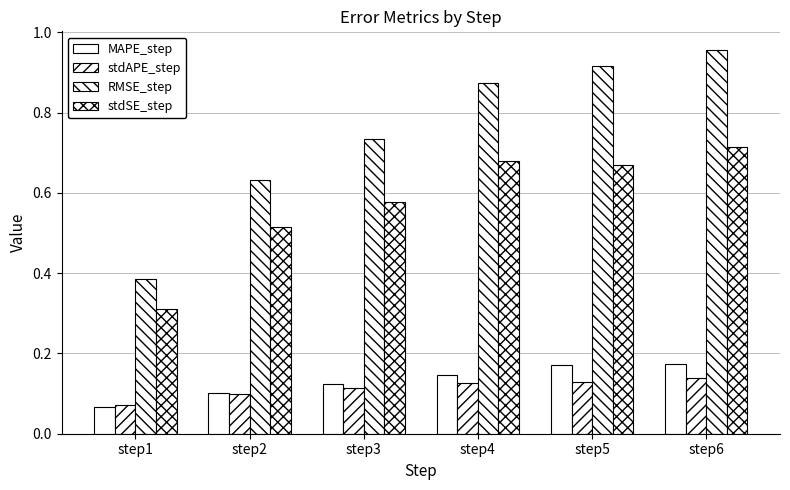

Which series has the widest spread of values?

RMSE_step